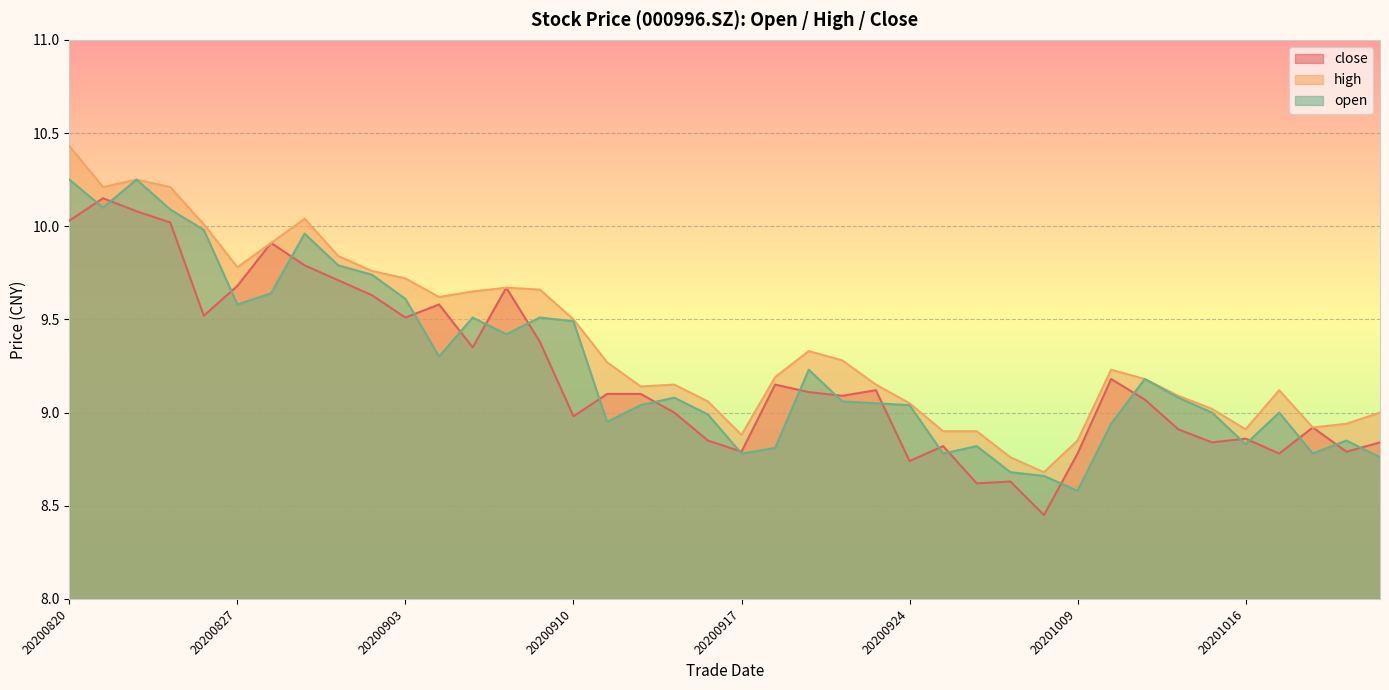

Rank the categories by close value from highest to lowest.

20200821, 20200824, 20200820, 20200825, 20200828, 20200831, 20200901, 20200827, 20200908, 20200902, 20200904, 20200826, 20200903, 20200909, 20200907, 20201012, 20200918, 20200923, 20200921, 20200911, 20200914, 20200922, 20201013, 20200915, 20200910, 20201020, 20201014, 20201016, 20200916, 20201015, 20201022, 20200925, 20200917, 20201021, 20201009, 20201019, 20200924, 20200929, 20200928, 20200930